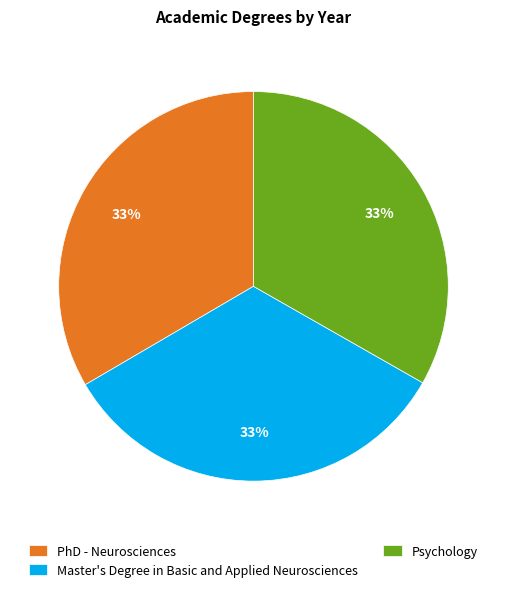

What percentage is the Master's Degree in Basic and Applied Neurosciences slice, to the nearest percent?

33%